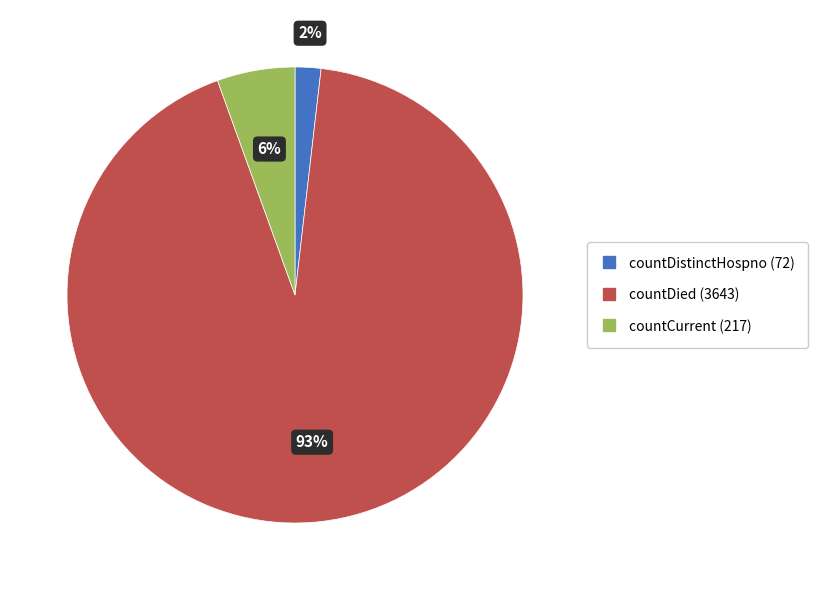

Rank the categories by value from lowest to highest.

countDistinctHospno (72), countCurrent (217), countDied (3643)